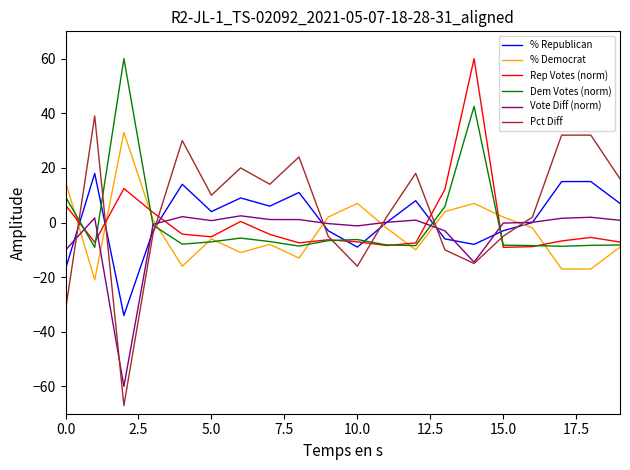

True or false: Dem Votes (norm) and Vote Diff (norm) cross at least once.

True